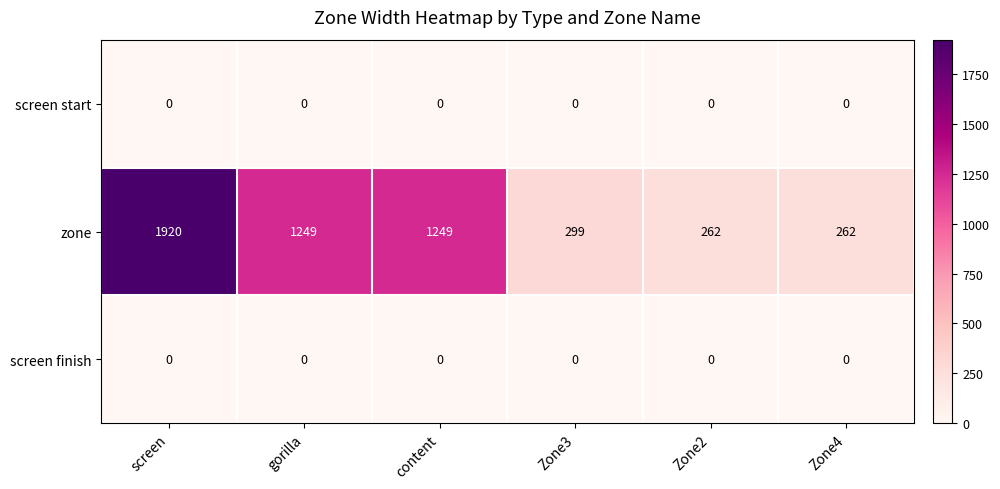

Between gorilla and Zone3, which series saw the biggest shift?

zone